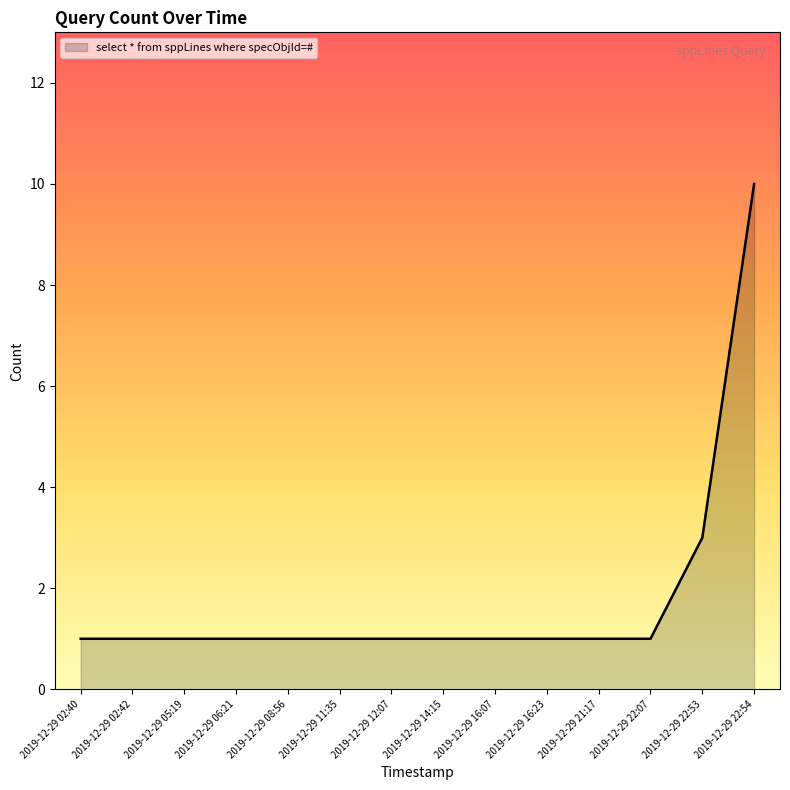

What is the change in value from 2019-12-29 16:23 to 2019-12-29 22:54?

+9